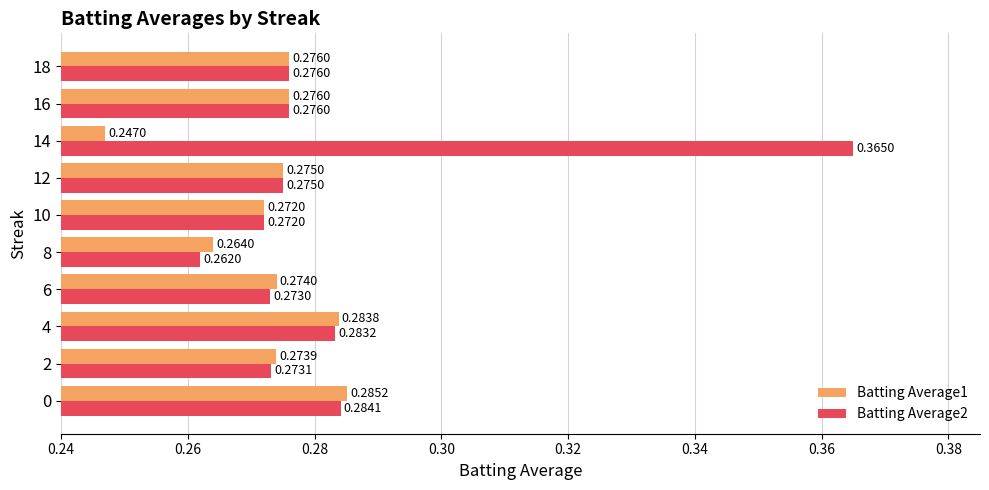

Which series has the widest spread of values?

Batting Average2